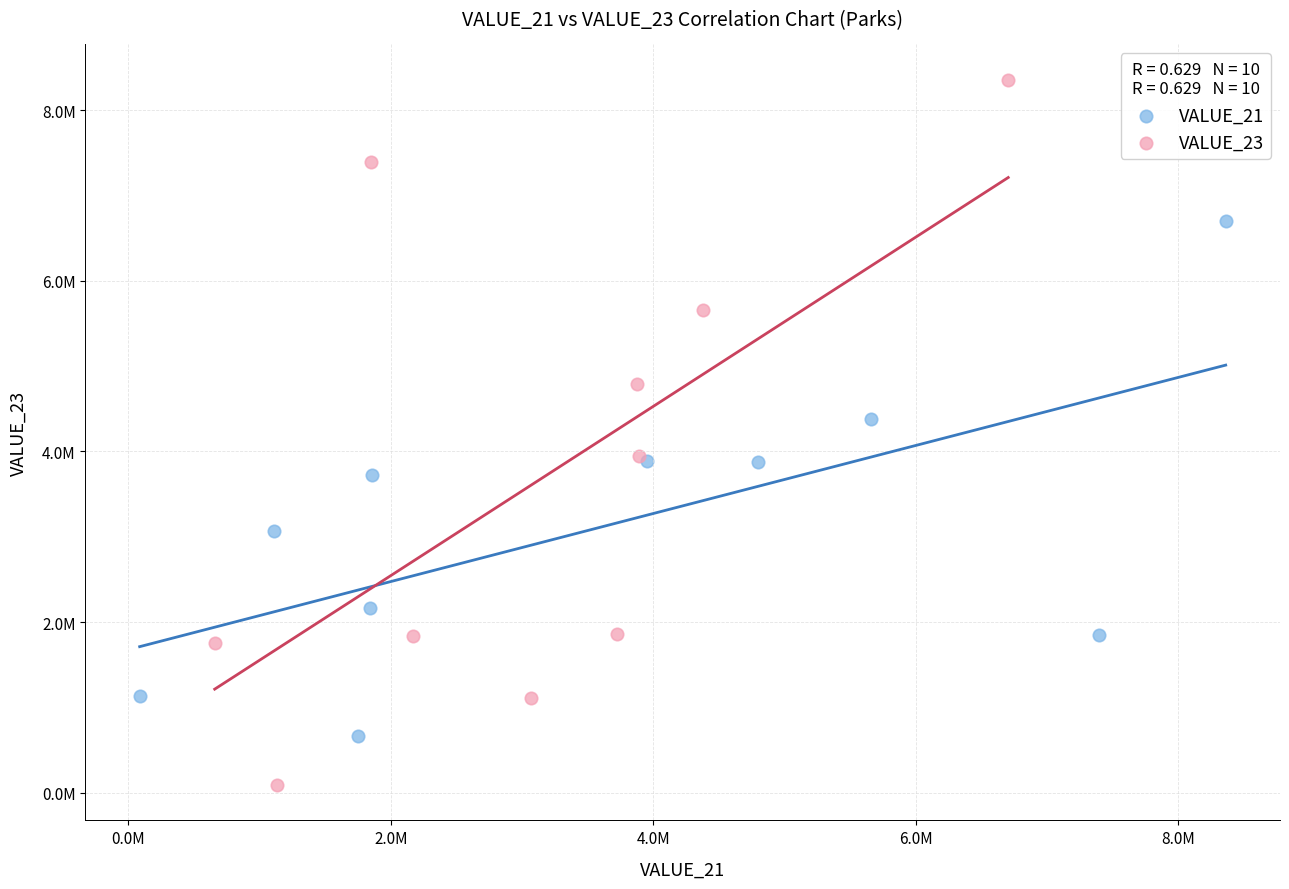

What are all the series names shown in the legend?

VALUE_21, VALUE_23